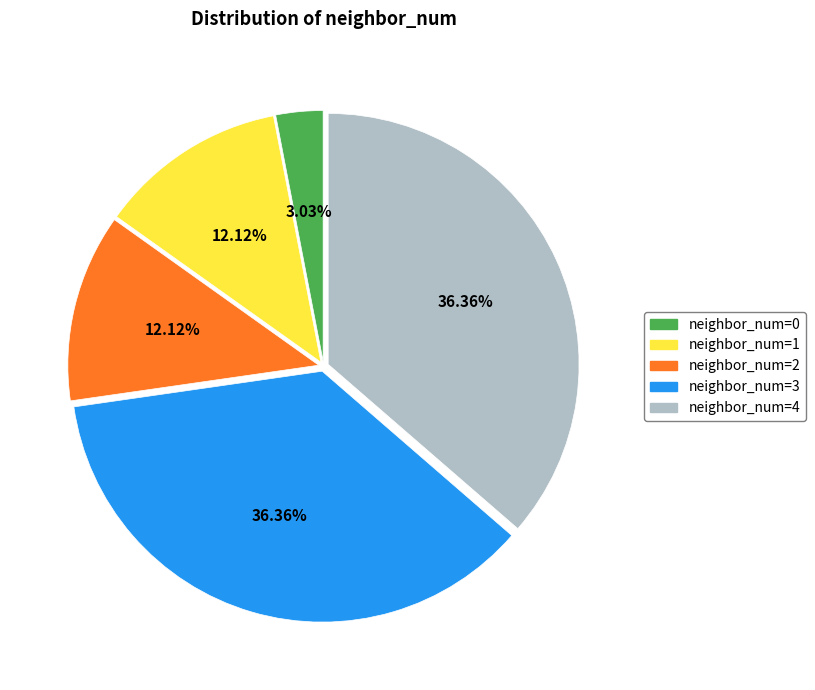

To the nearest percent, what is the difference between the largest and smallest slice percentages?

33%